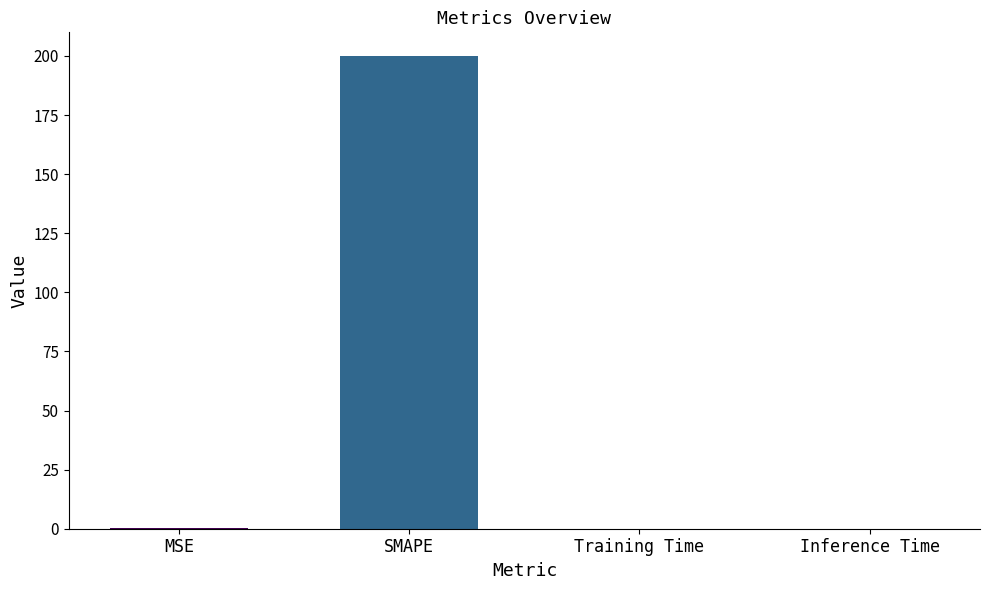

True or false: the data shows 292.5 at SMAPE.

False